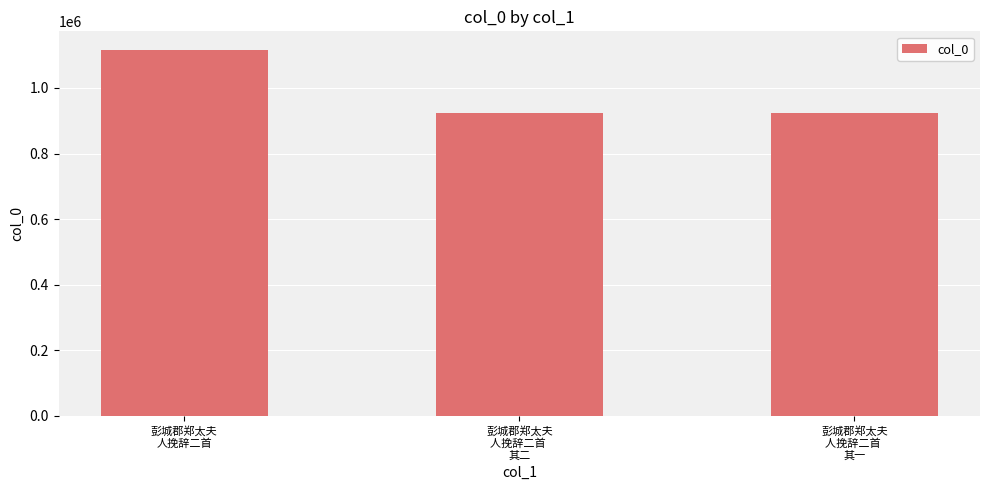

At which label does the data first exceed 923265?

彭城郡郑太夫
人挽辞二首